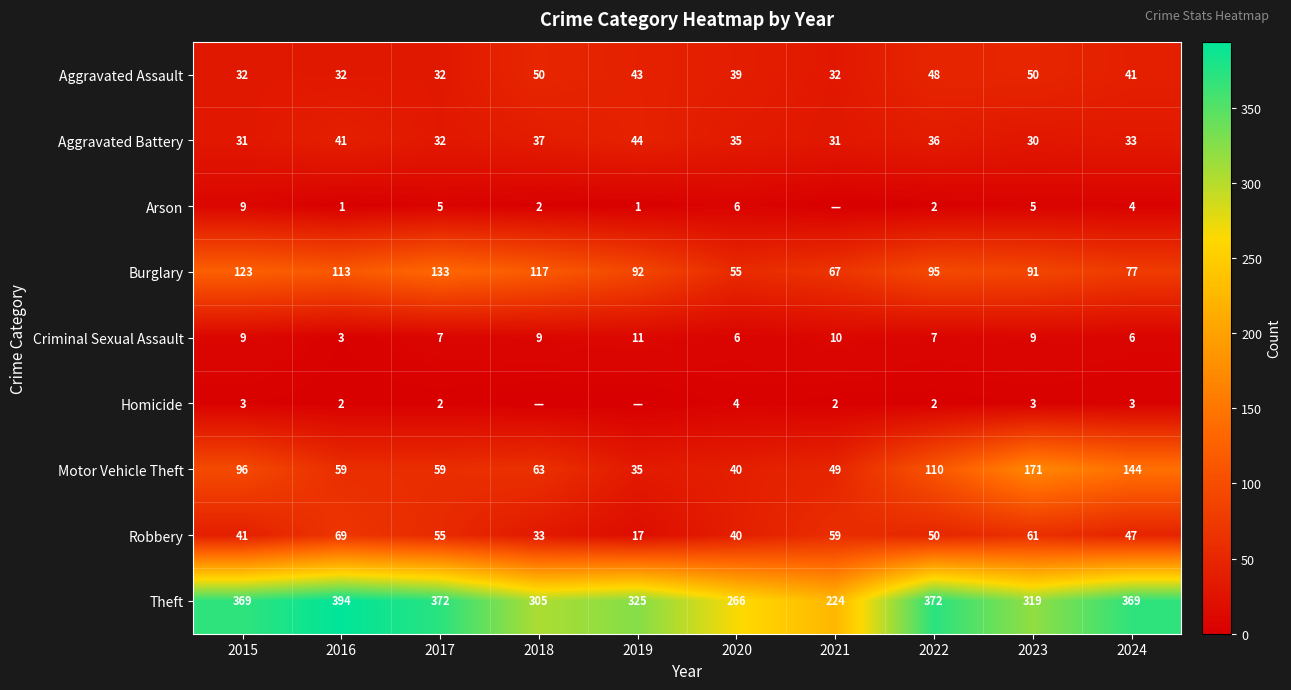

At which category does the chart reach its minimum across all series?

2021